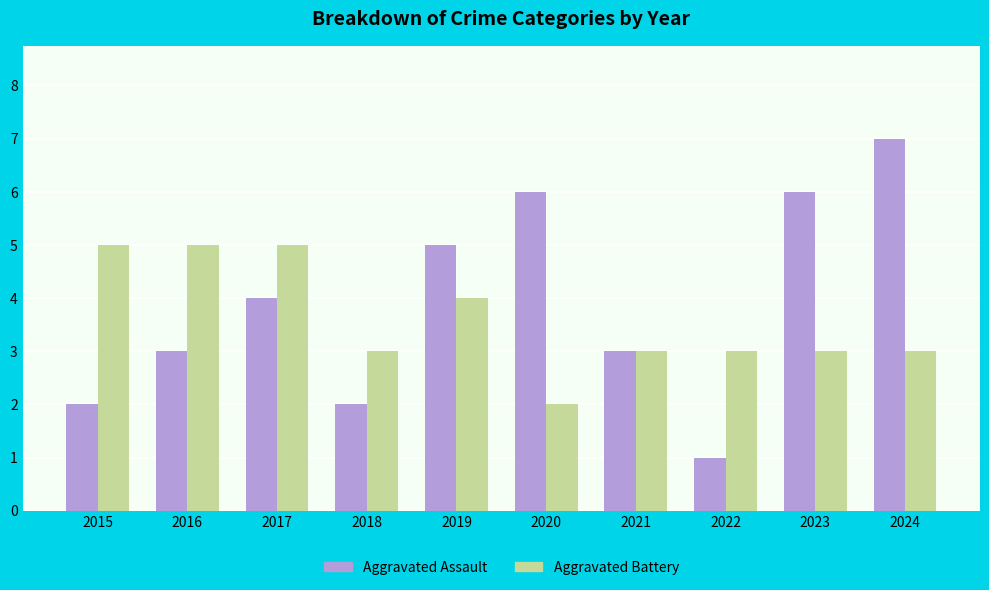

How many values in the Aggravated Assault series are below 4?

5